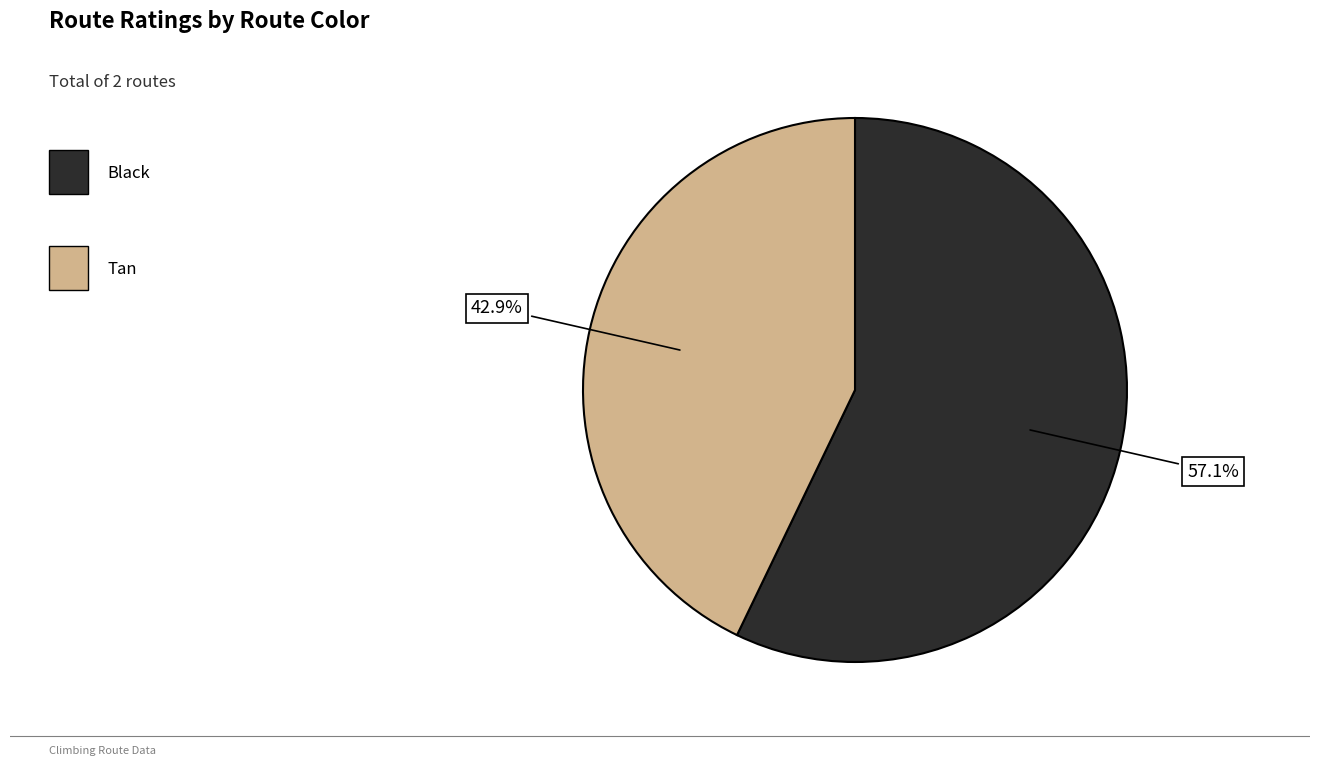

Is there any slice that represents more than half of the pie?

Yes